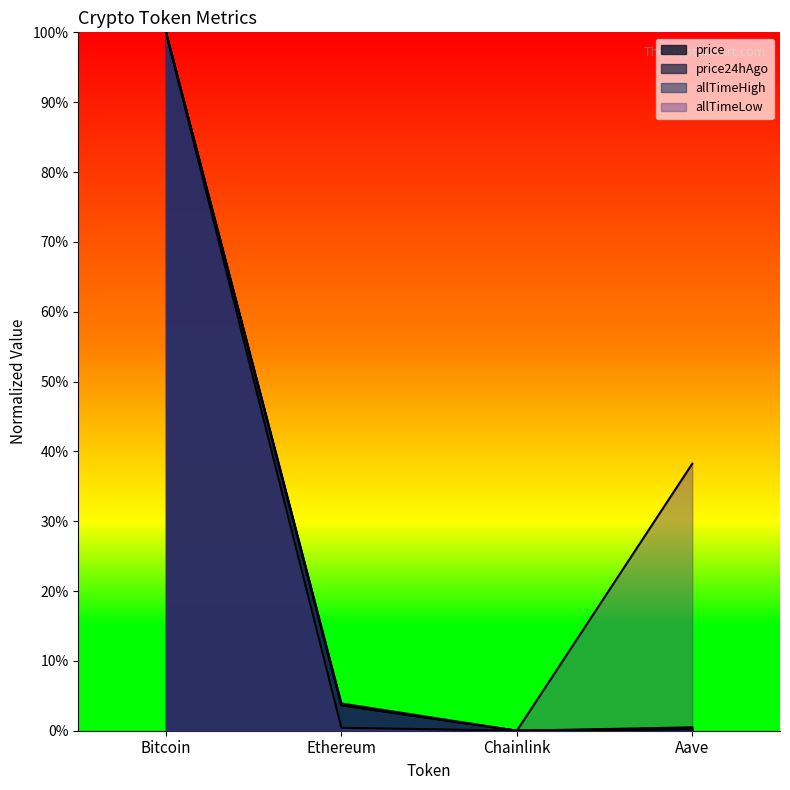

Which series has the largest range (max minus min)?

price